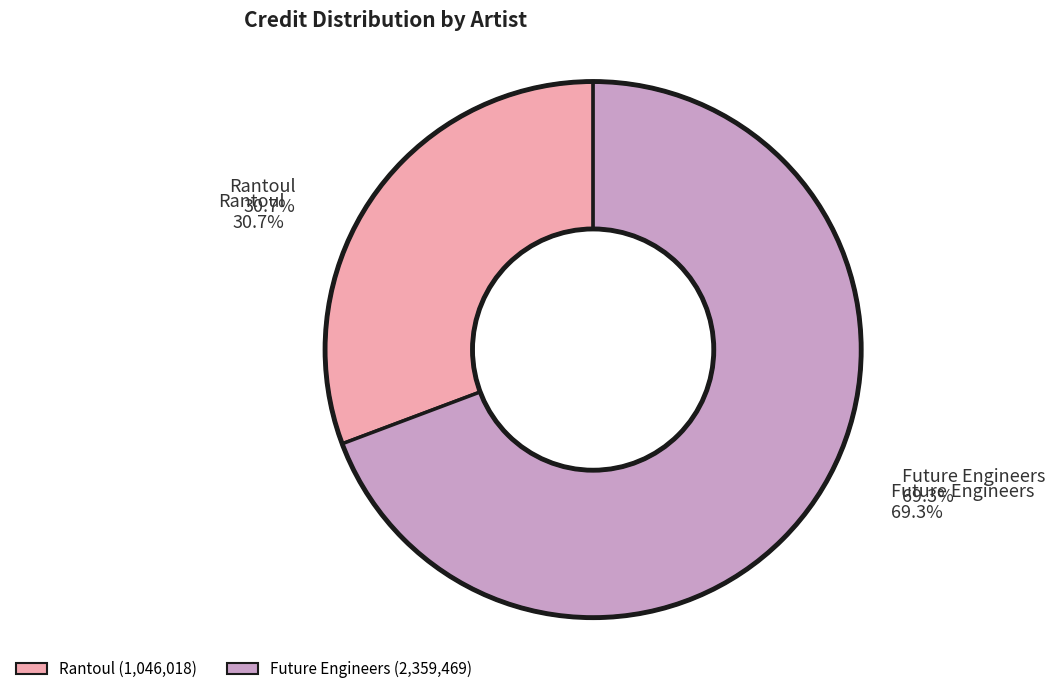

How many segments does this pie chart have?

2